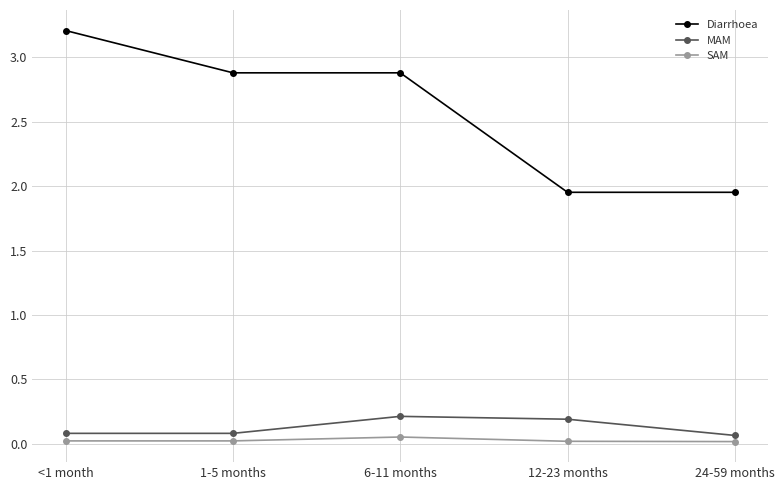

Which series has the largest range (max minus min)?

Diarrhoea